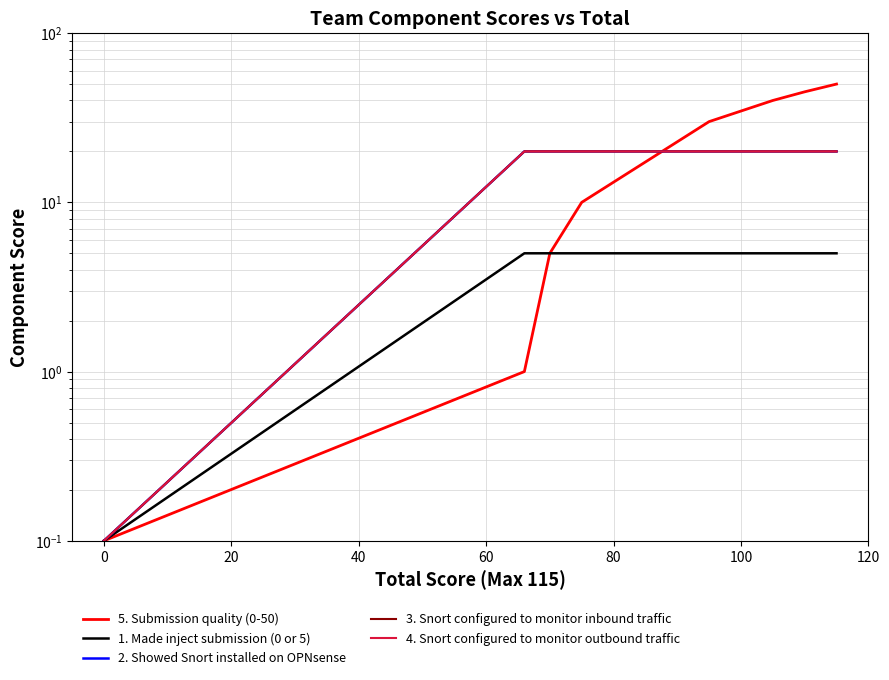

What is the sum of the 4. Snort configured to monitor outbound traffic values at 100 and −20?

20.1